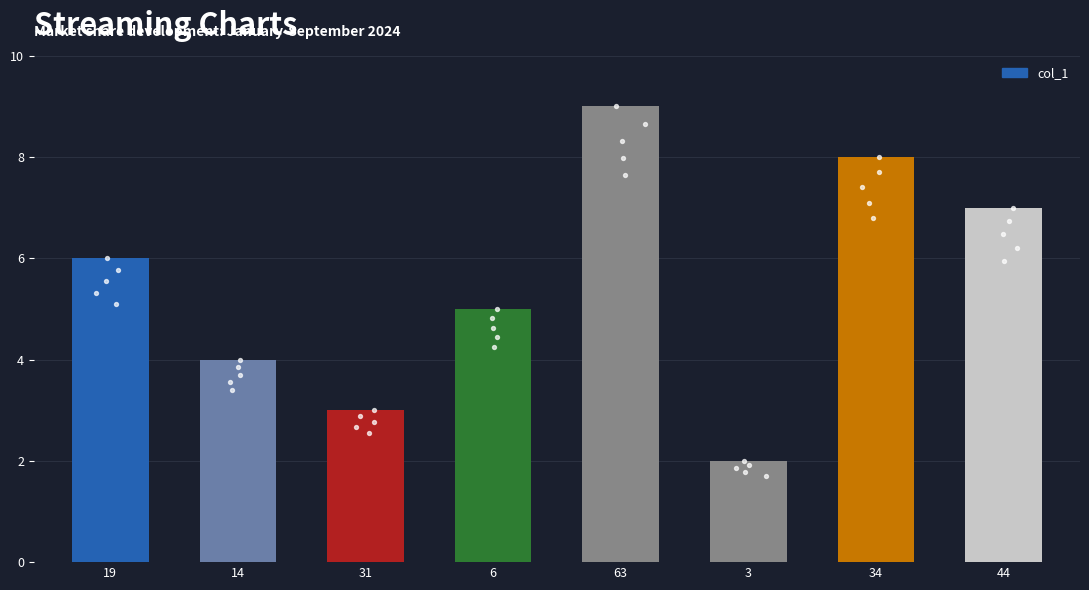

Between 63 and 3, which is larger?

63